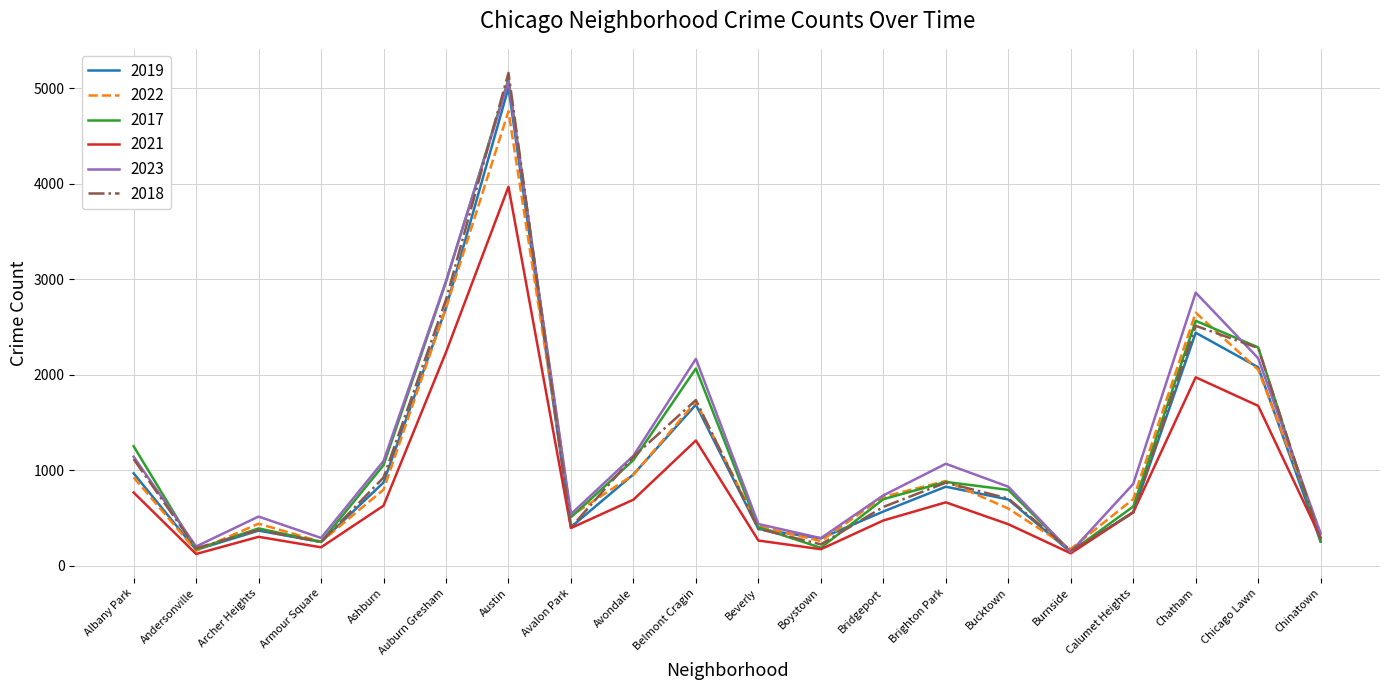

Which series has the largest total across all categories?

2023